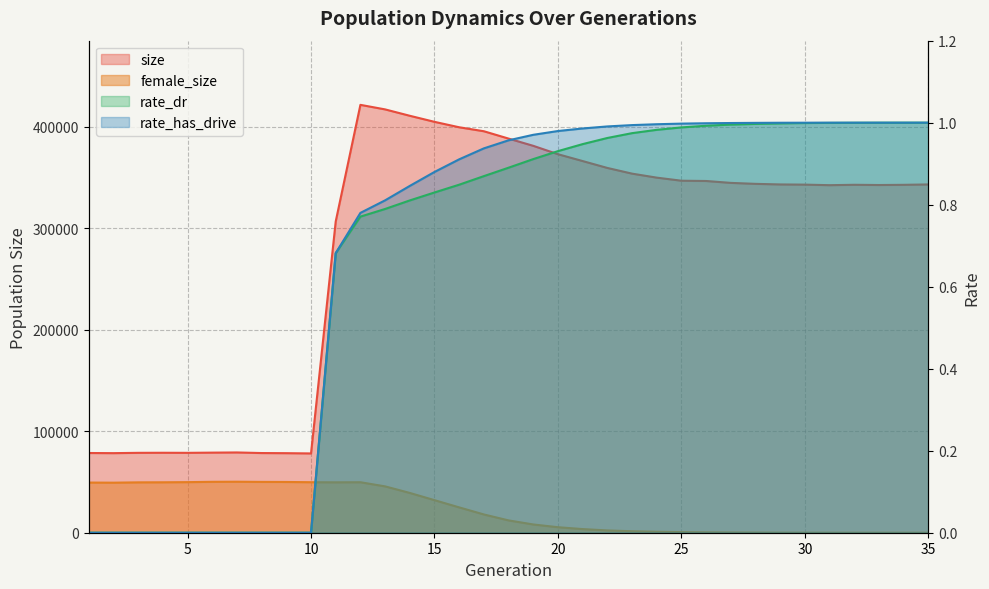

True or false: size and rate_dr intersect in this chart.

False